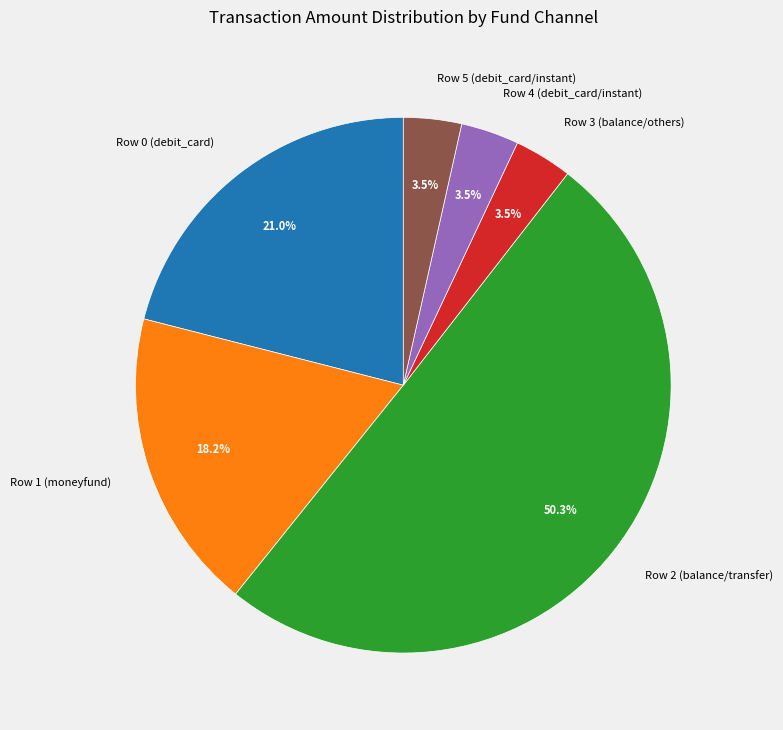

Does Row 3 (balance/others) represent more than half of the total?

No